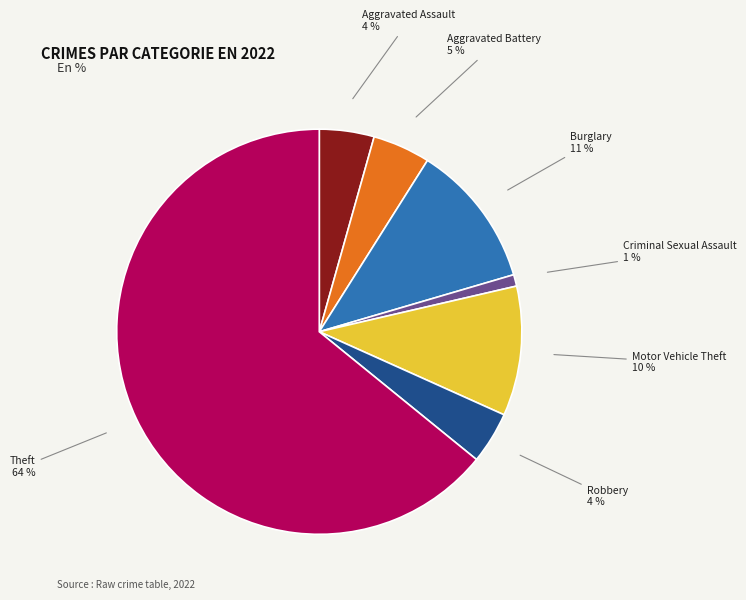

To the nearest percent, what is the average slice percentage?

14%